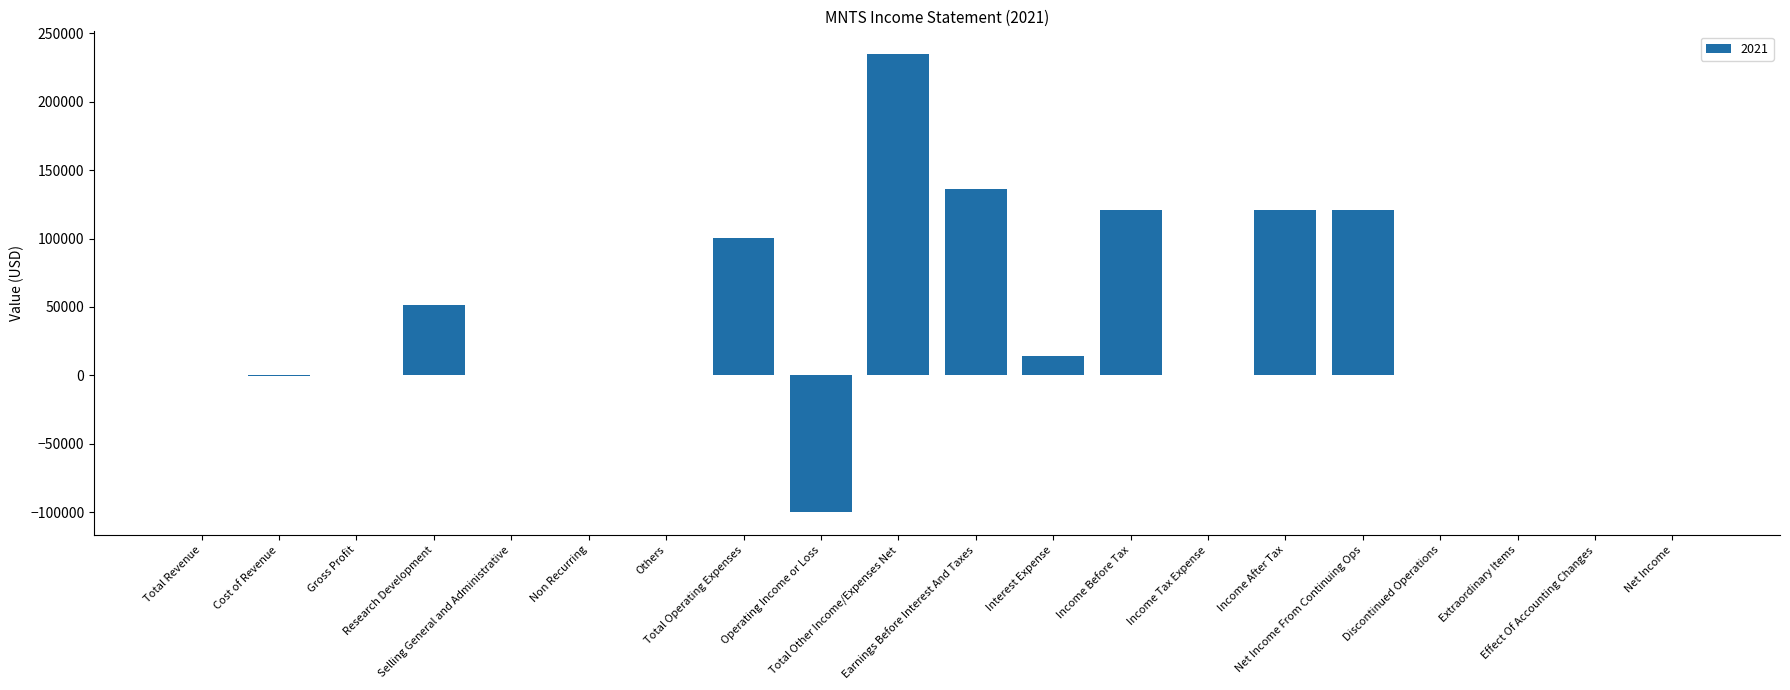

What is the sum of all values?

799200